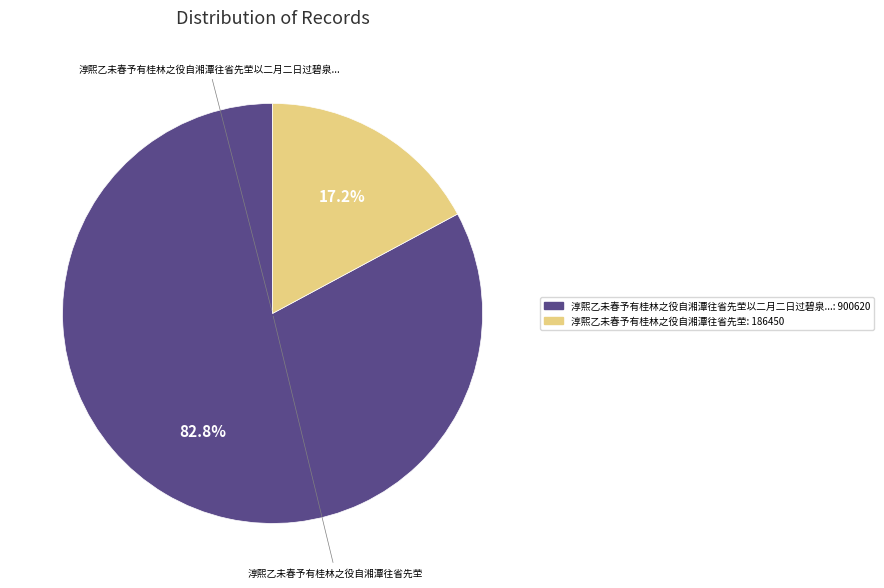

Is there a majority slice in this chart?

Yes